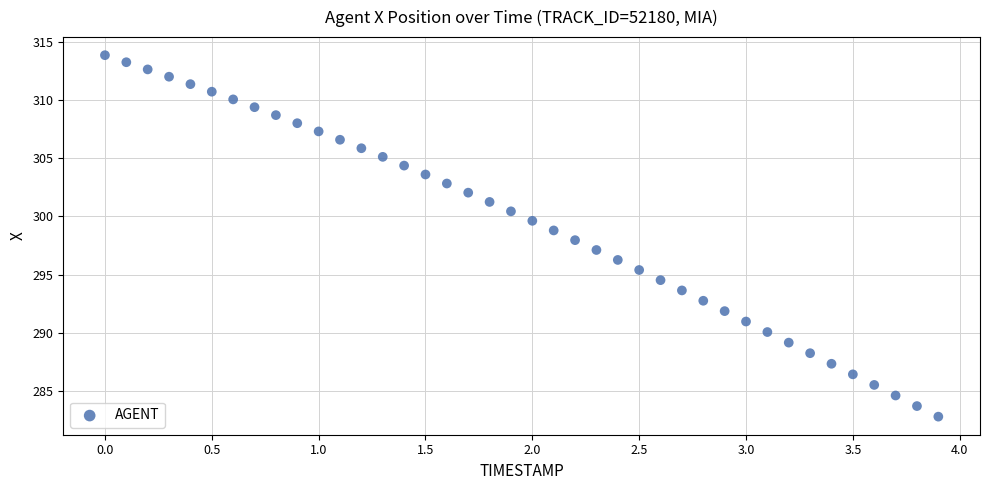

What is the range of Y values (max minus min)?

31.0